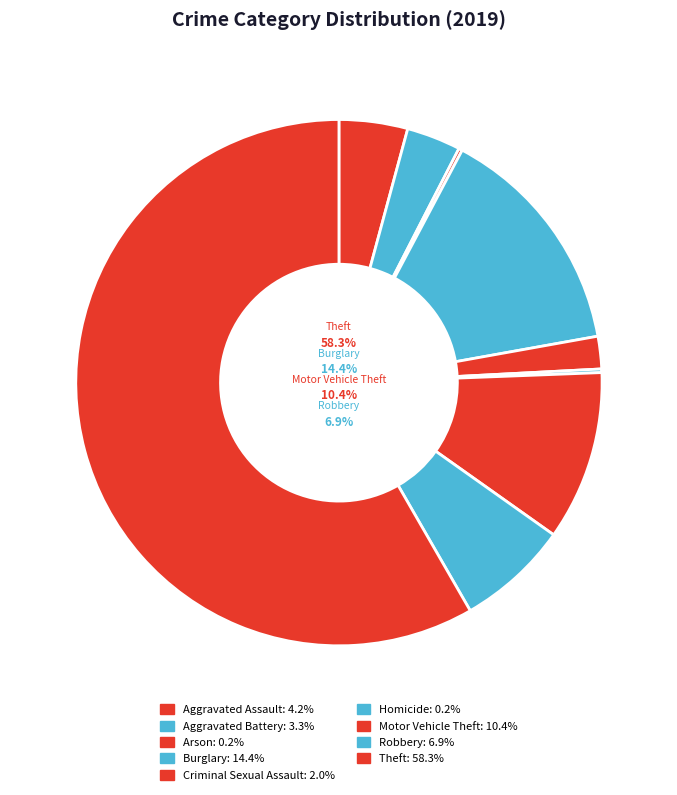

Does Burglary represent more than half of the total?

No